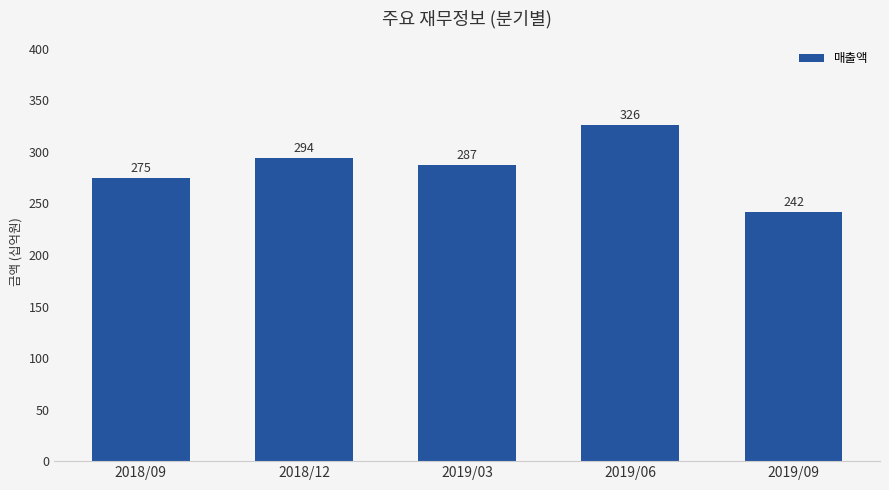

What is the value of the 1st bar from the left?

275